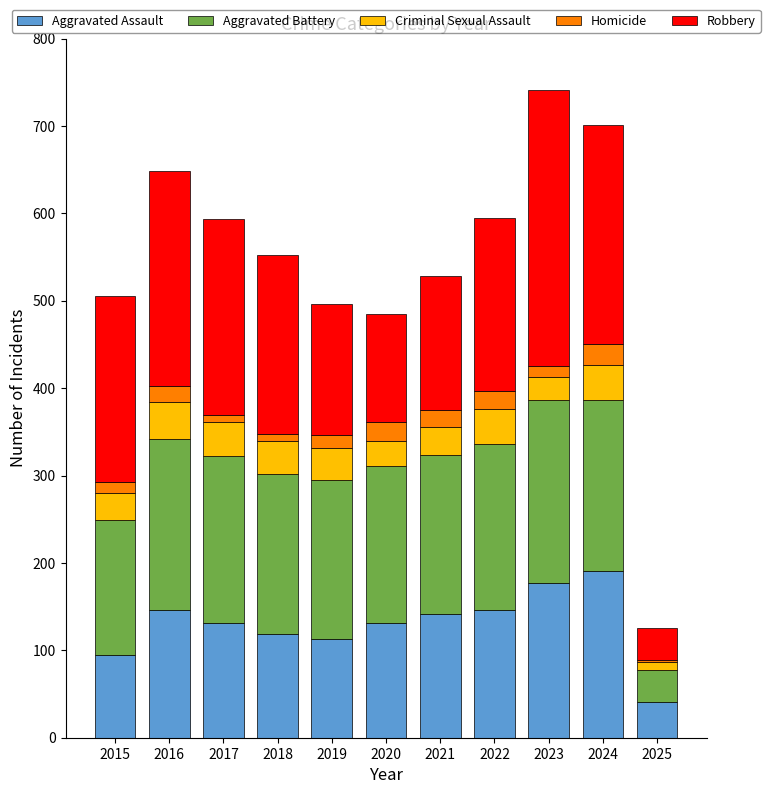

Count the number of categories in the chart.

11